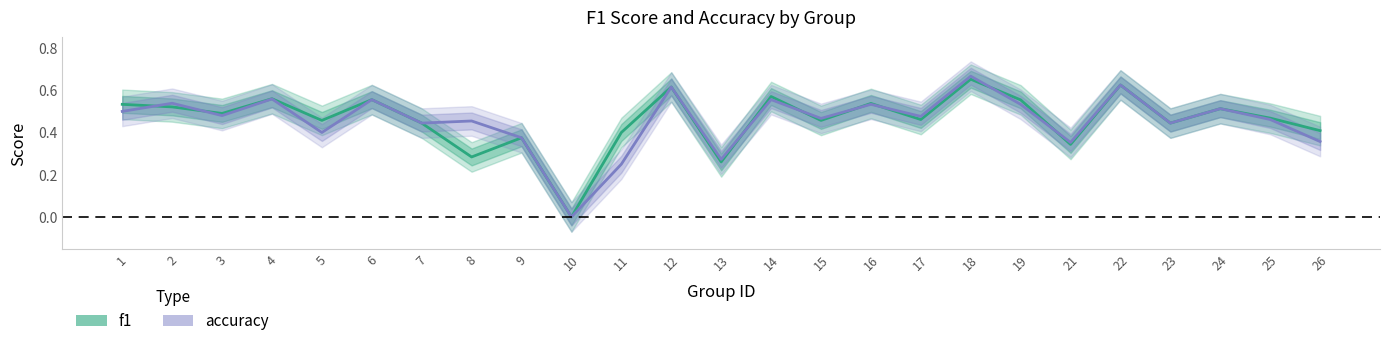

Which label corresponds to the largest value in the chart?

18